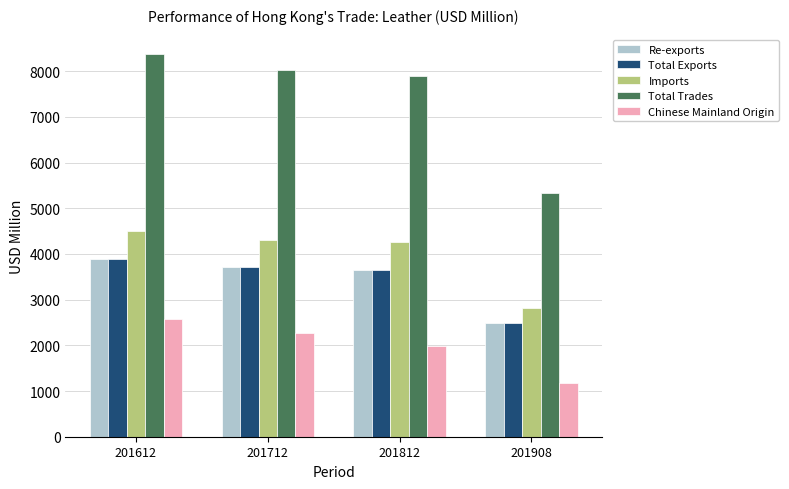

What is the average value of the Re-exports series?

3432.8